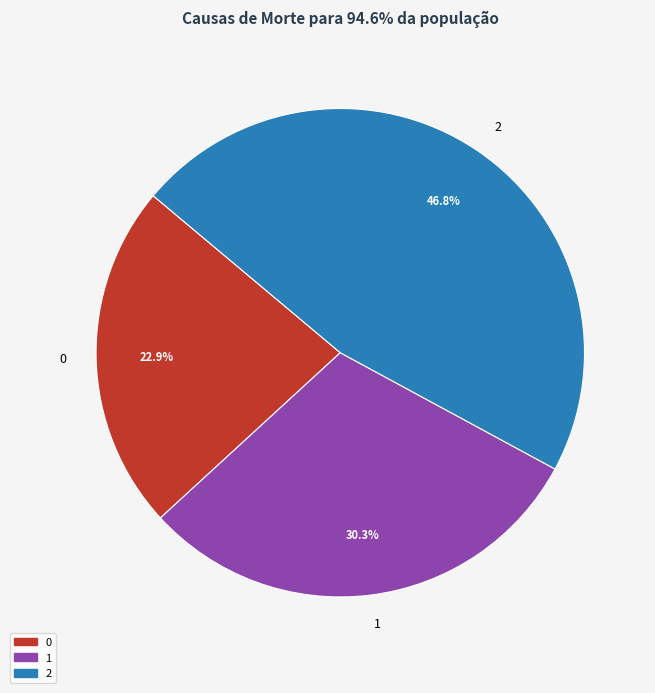

What percentage do 0 and 1 together represent?

53.2%